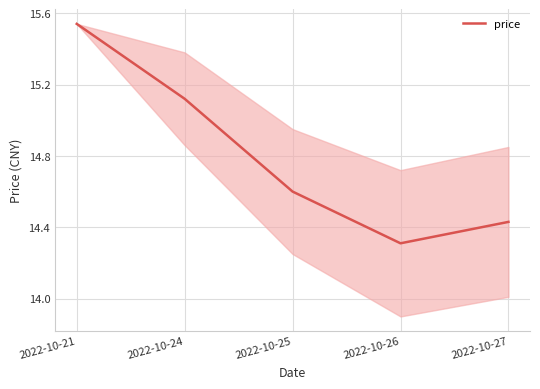

At which category does the chart reach its peak across all series?

2022-10-21